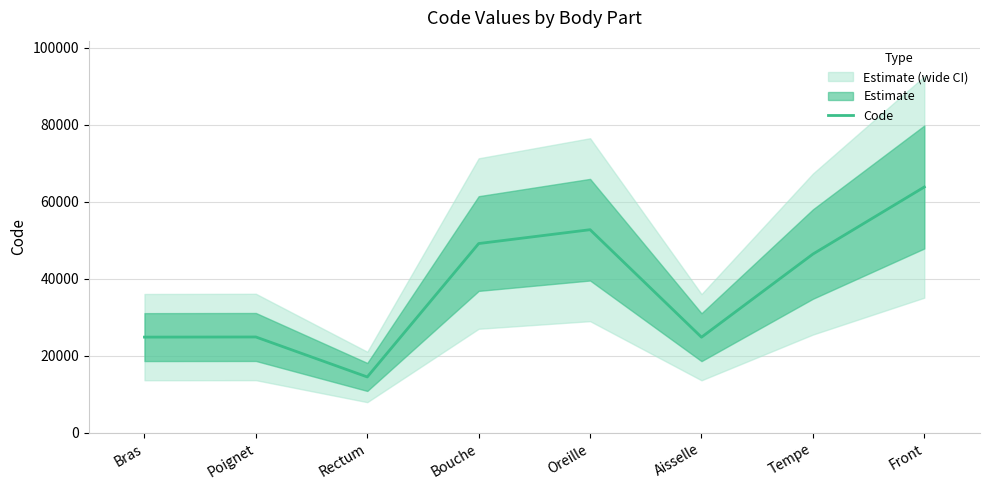

Rank the categories by value from highest to lowest.

Front, Oreille, Bouche, Tempe, Poignet, Bras, Aisselle, Rectum